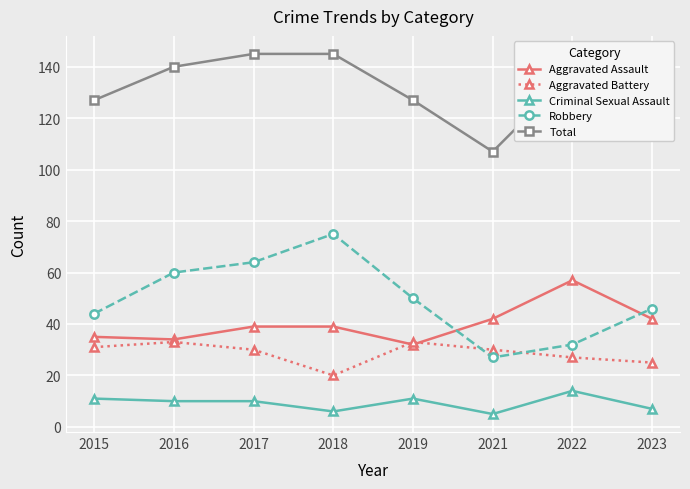

How many times do Robbery and Aggravated Battery cross each other?

2